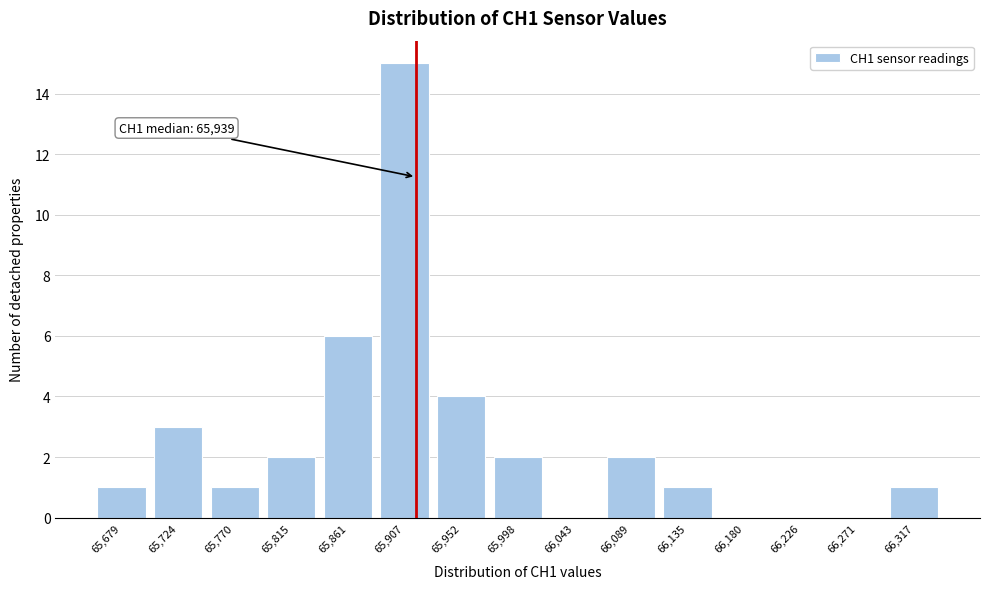

Reading left to right, transcribe all the data shown in this chart.

65,679=1	65,724=3	65,770=1	65,815=2	65,861=6	65,907=15	65,952=4	65,998=2	66,043=0	66,089=2	66,135=1	66,180=0	66,226=0	66,271=0	66,317=1